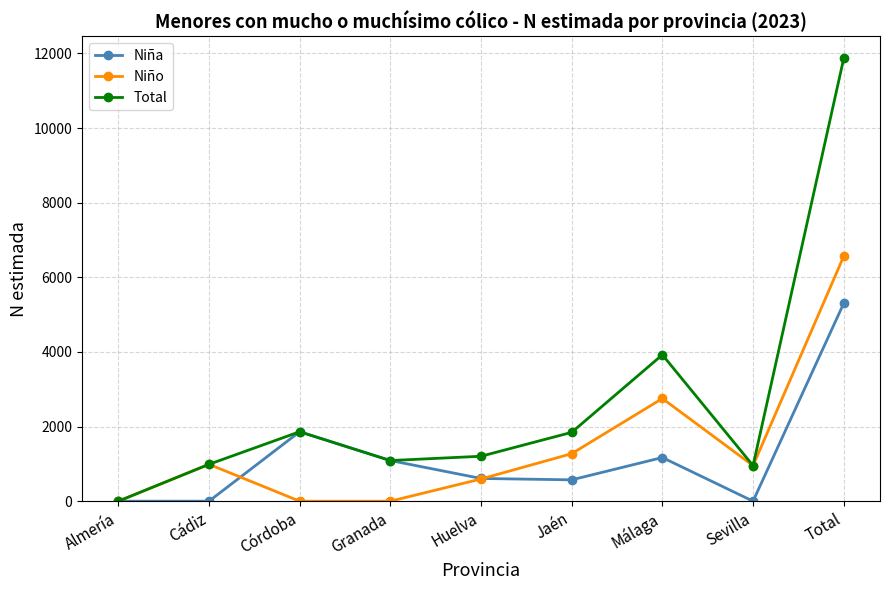

At which label is Total closest to 5932?

Málaga